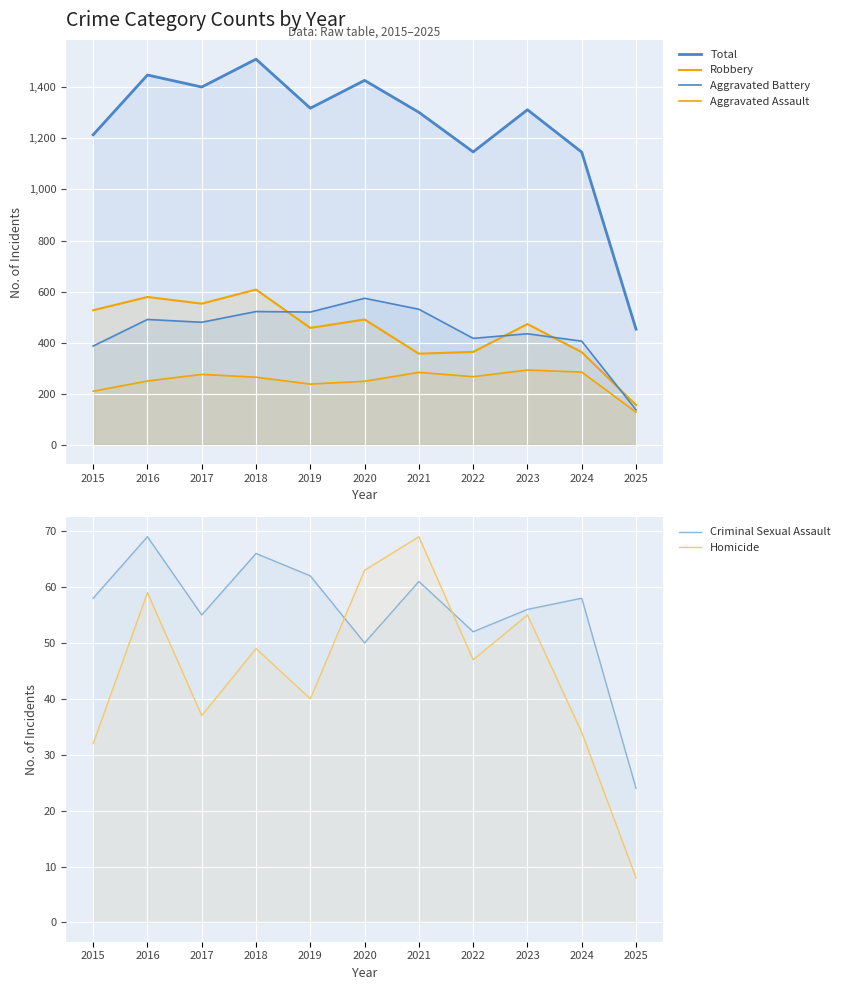

At which category is the sum across all series the highest?

2018